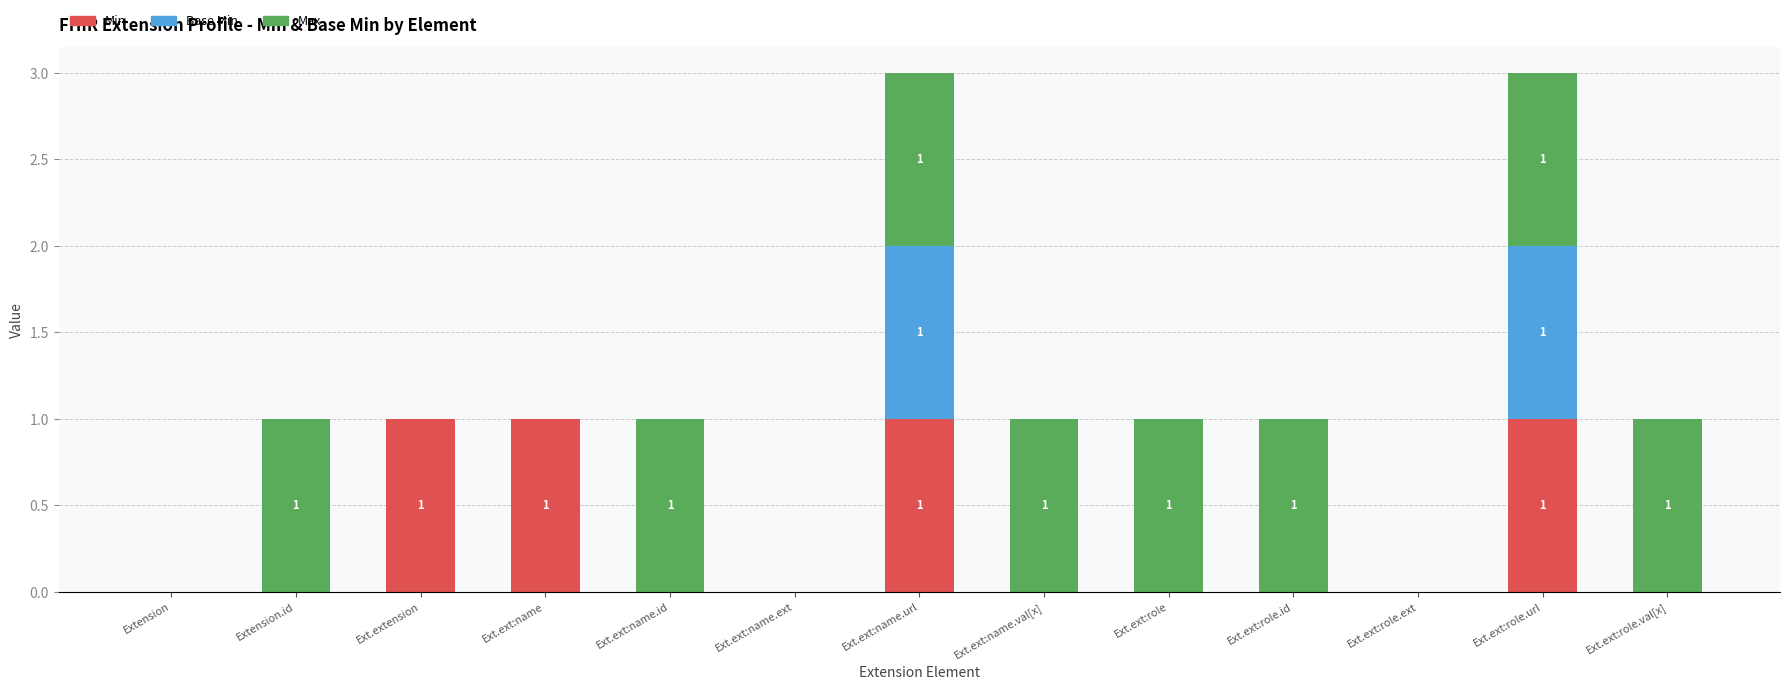

Is it true that Min equals 1 at Ext.extension?

True